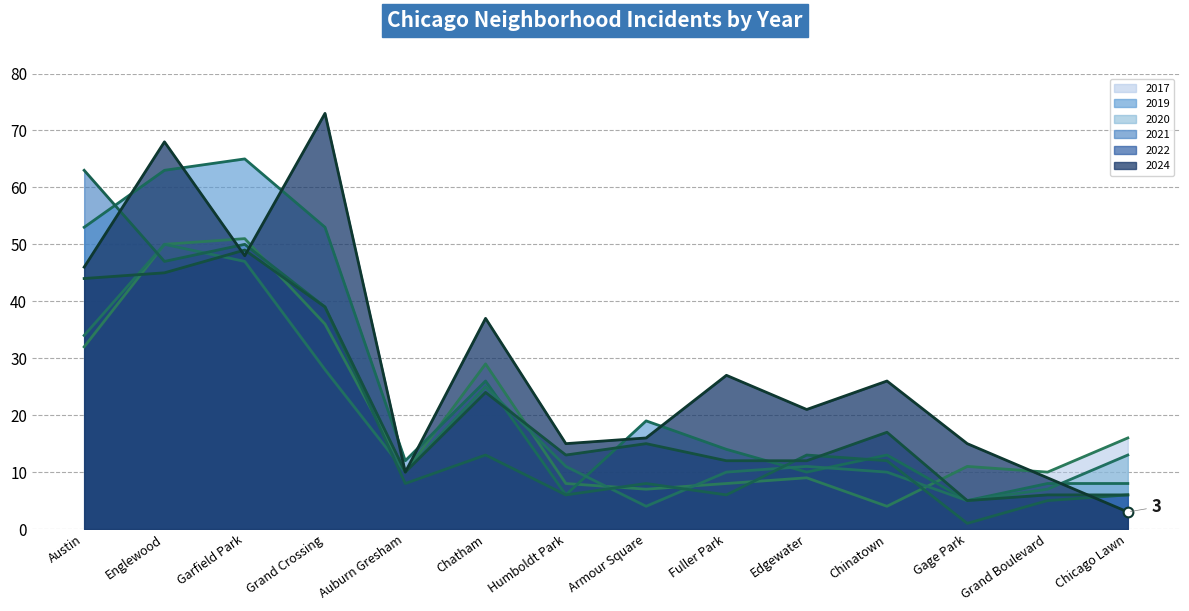

The value of 2017 at Grand Crossing is 18. True or false?

False